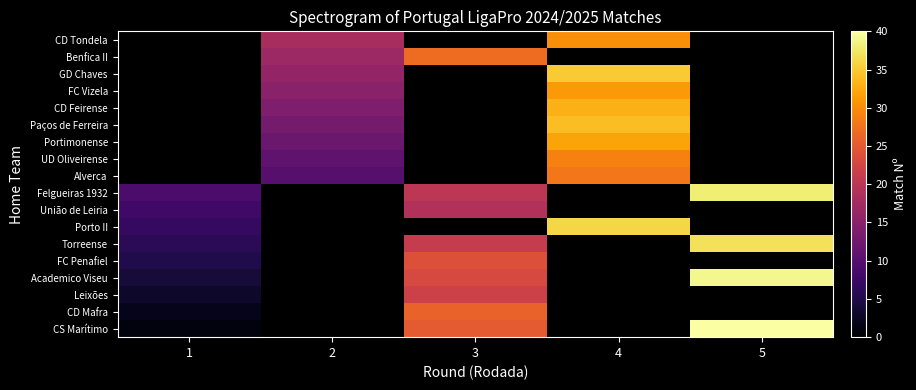

Which label corresponds to the largest value in the chart?

5